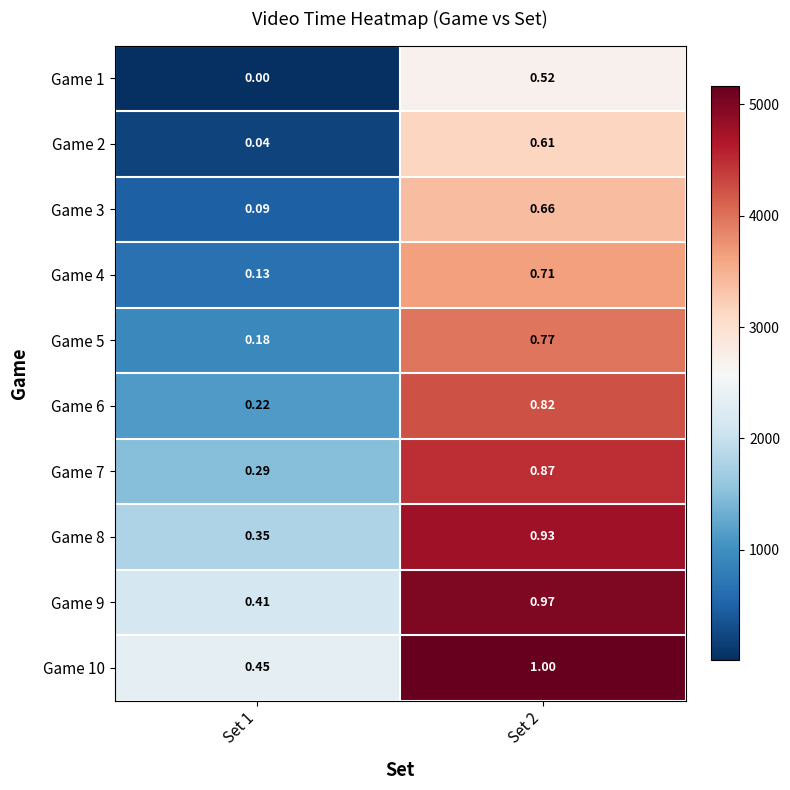

Is the value of Game 3 at Set 2 greater than the value of Game 10 at Set 2?

No